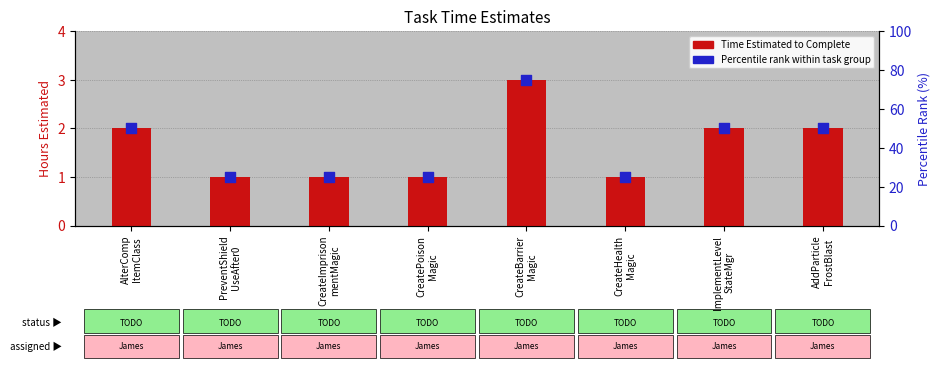

Which series has the largest total across all categories?

Percentile rank within task group